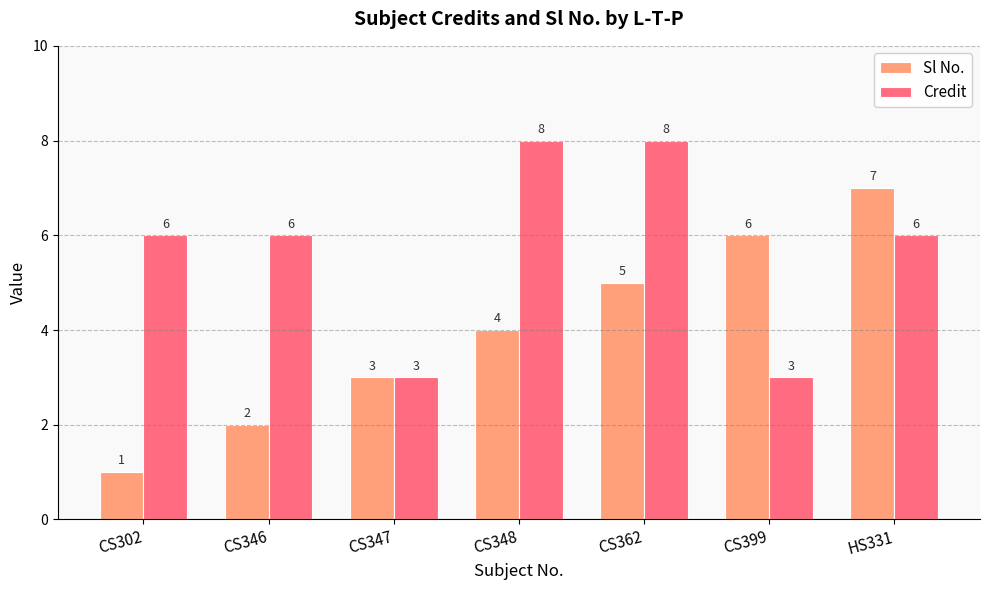

What is the label of the 6th bar from the right?

CS346